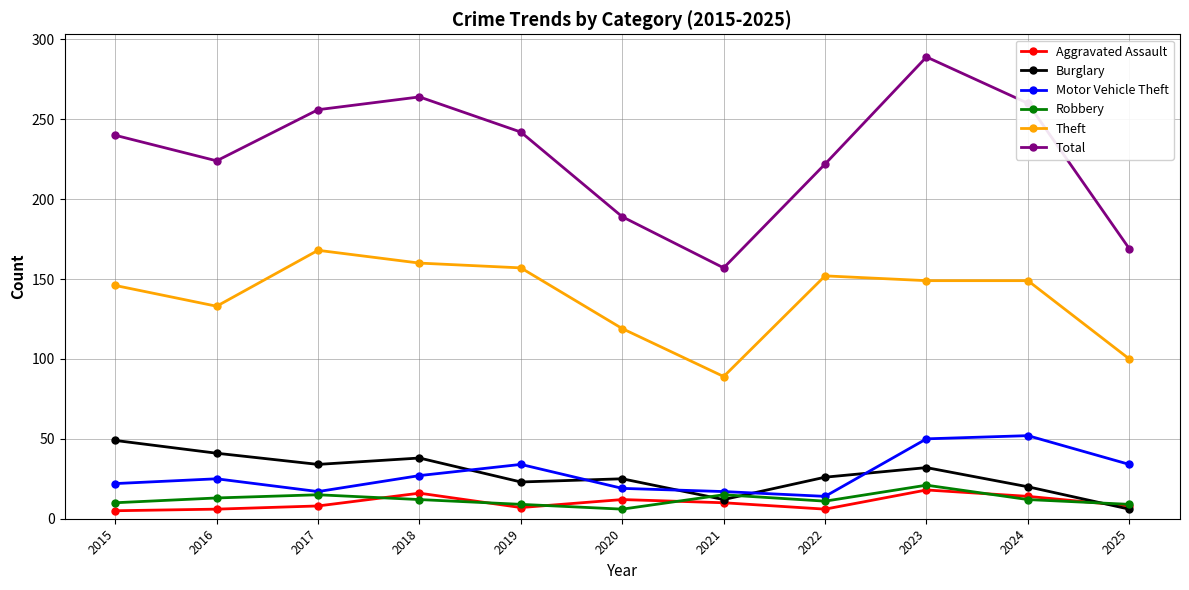

At which label does Total reach its minimum?

2021